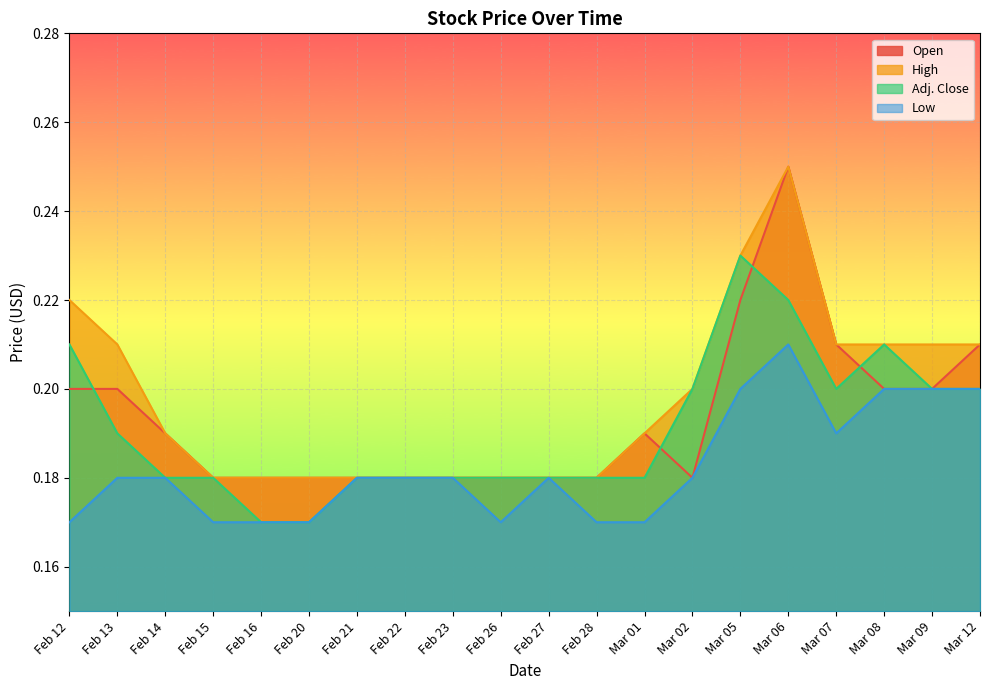

Count the number of data series in this chart.

4